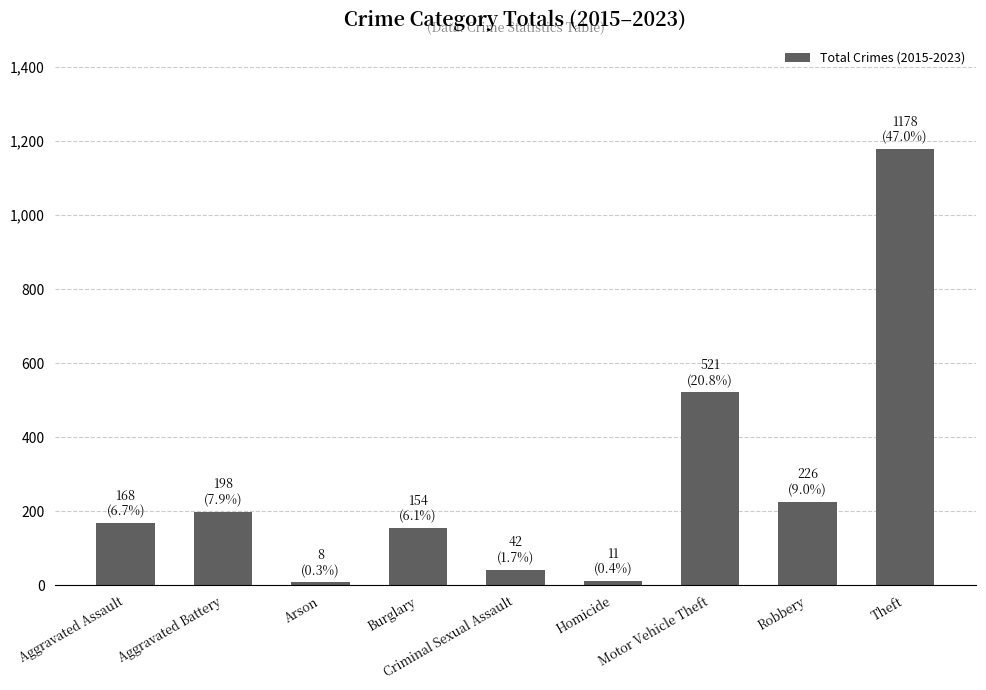

Count the number of categories in the chart.

9